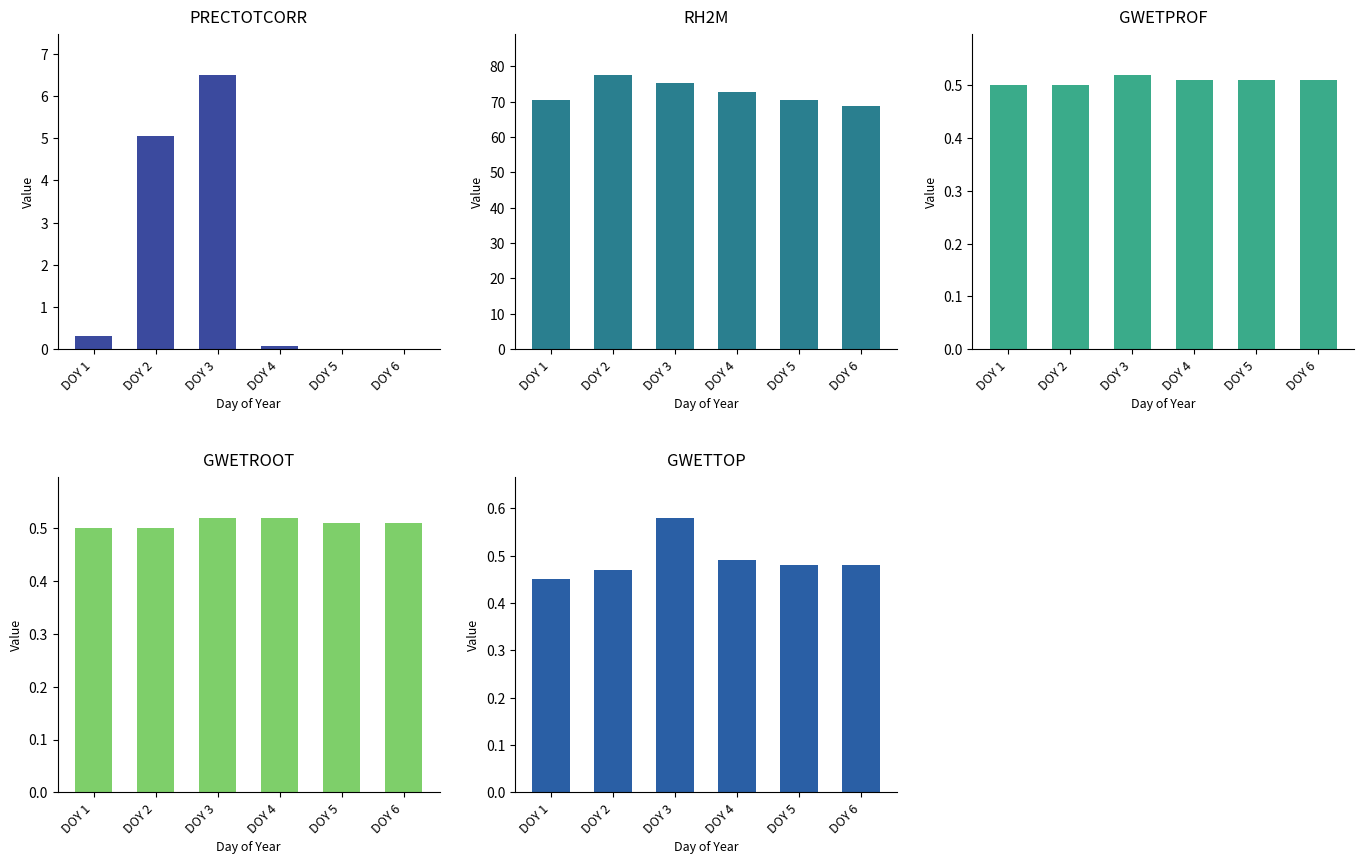

How many values in the PRECTOTCORR series exceed 0?

4